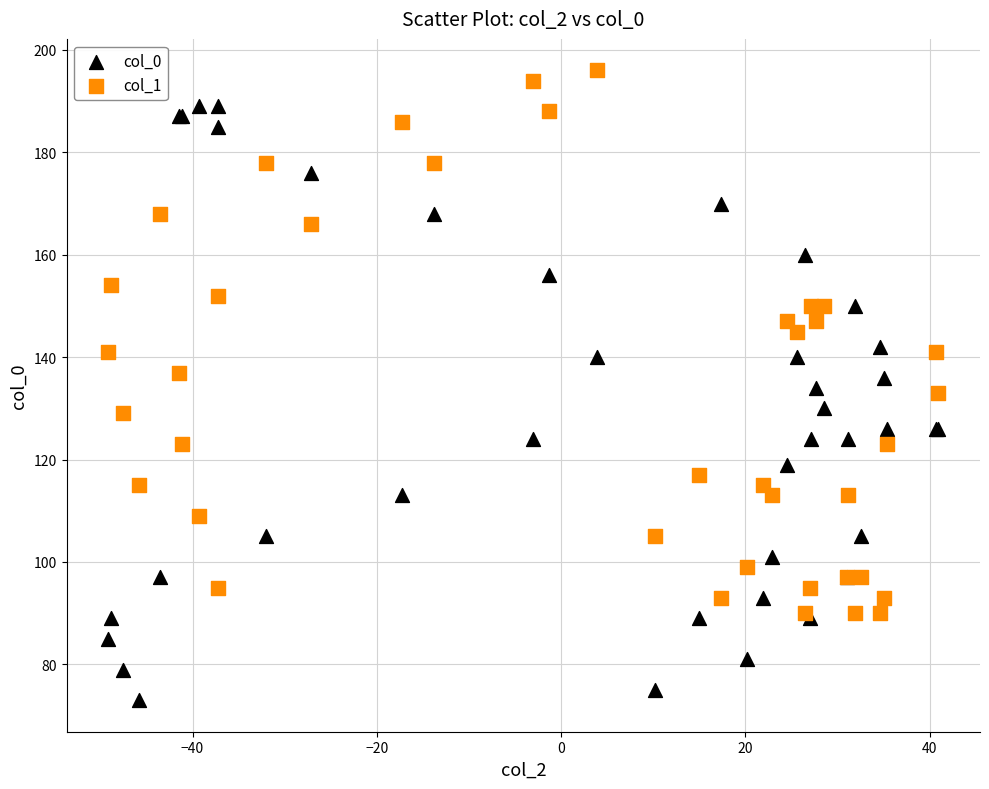

Which series reaches the minimum Y coordinate?

col_0